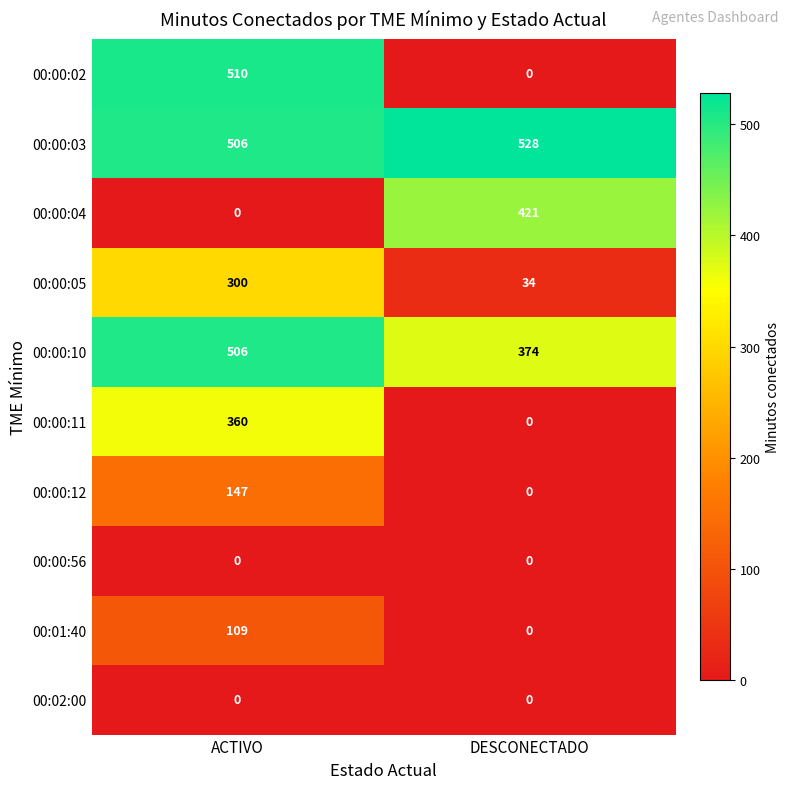

The value of 00:01:40 at DESCONECTADO is 0. True or false?

True